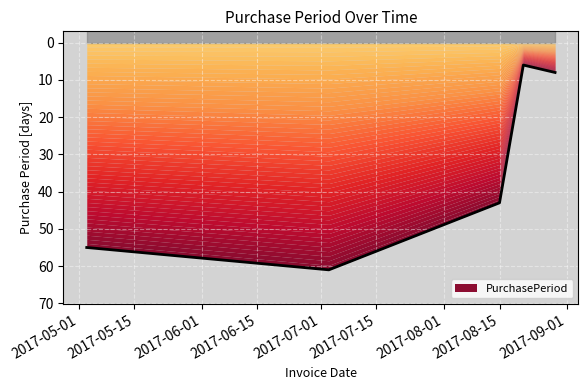

Reading right to left, list all the values displayed in this chart.

8	6	43	61	55